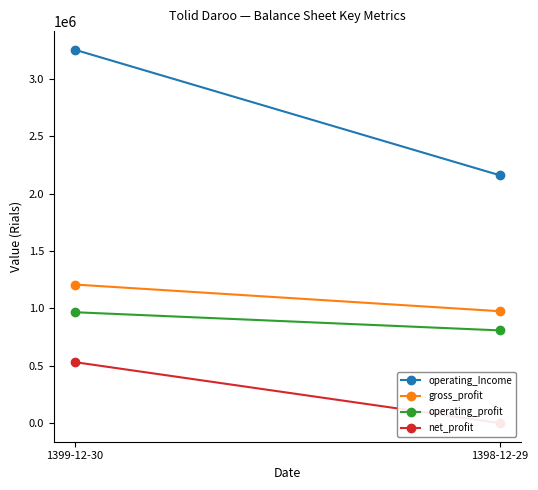

What is the value of the net_profit point at the 1st from the left?

531131